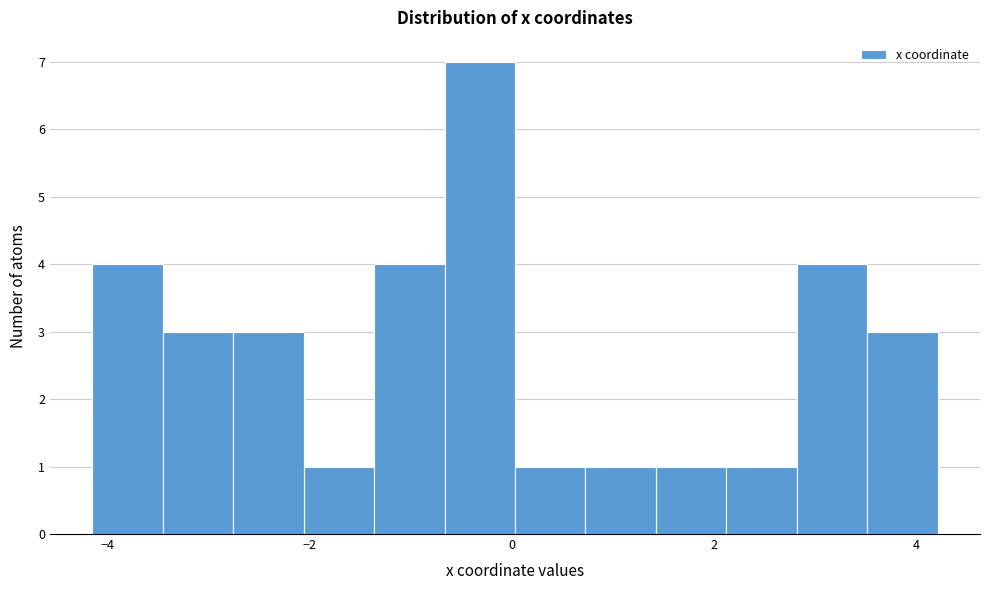

Read against the x-axis, roughly where is the centre of the tallest bar?

-0.4